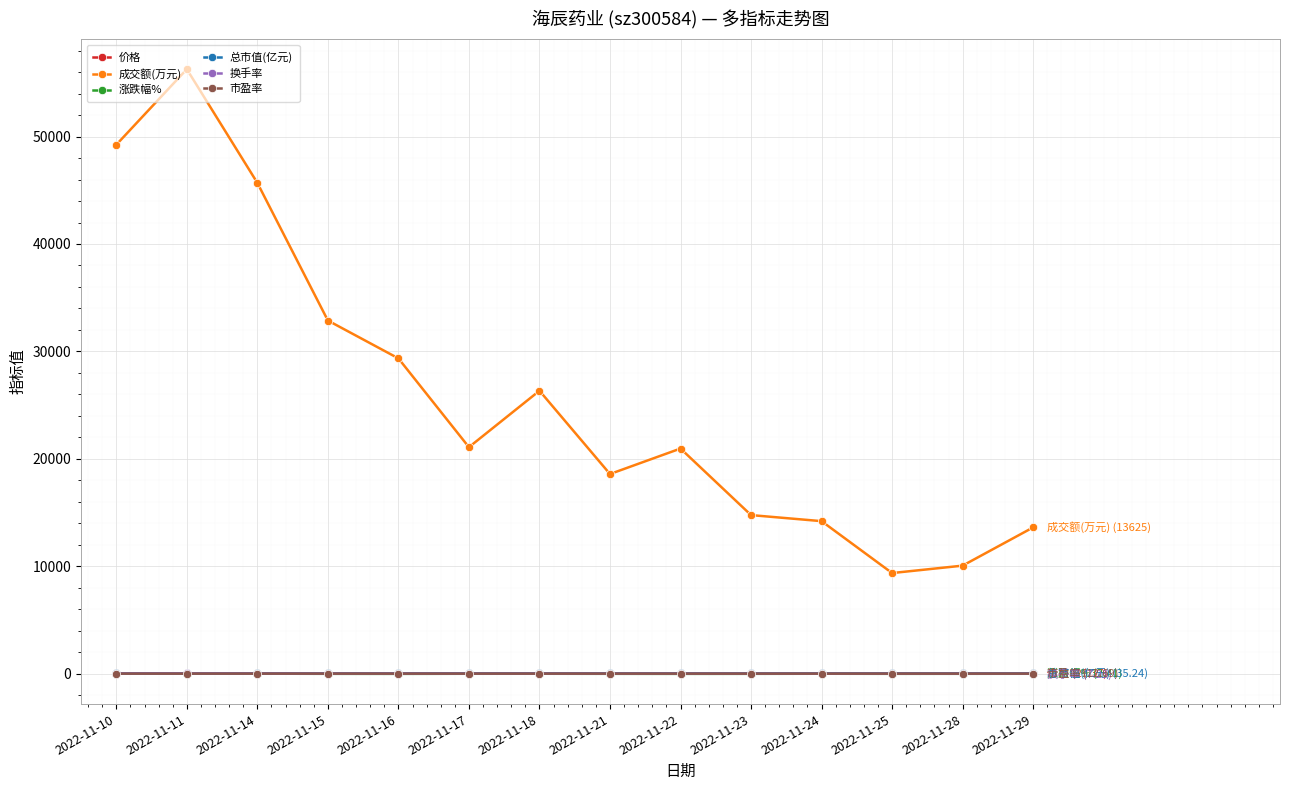

How many data points in 总市值(亿元) are less than 37?

7